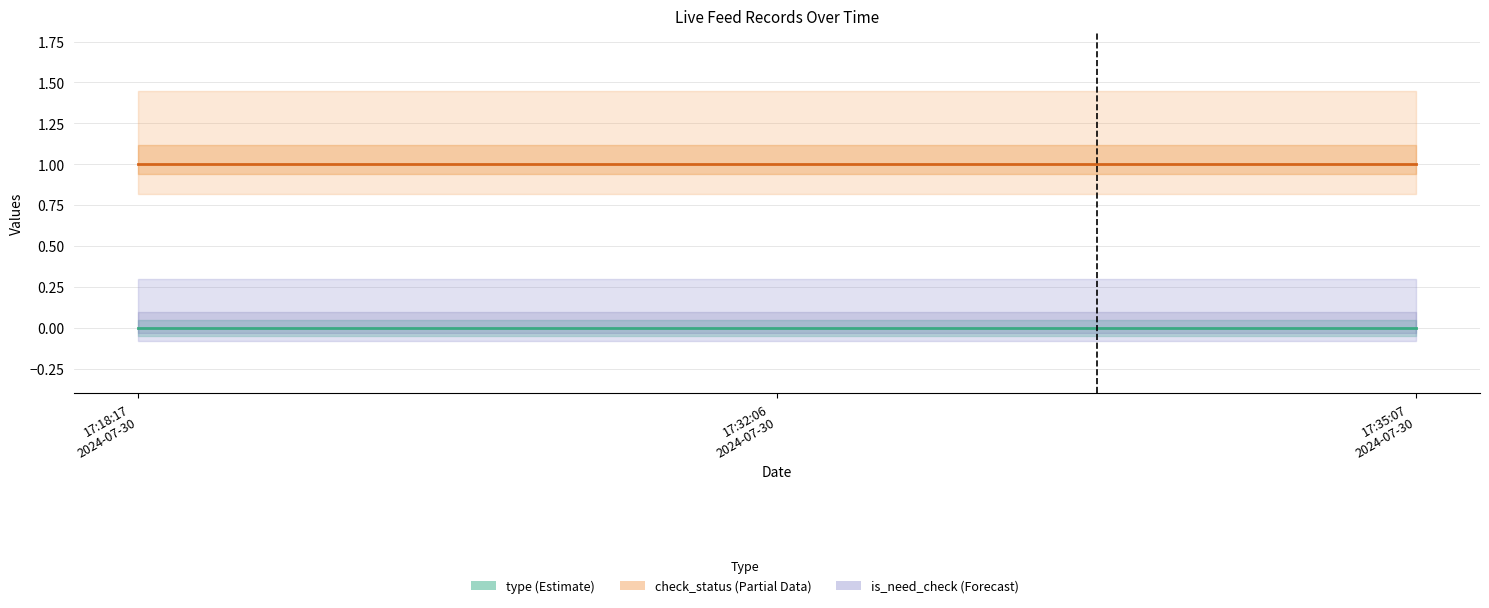

Between 2024-07-30 17:18:17 and 2024-07-30 17:35:07, which is larger?

2024-07-30 17:18:17